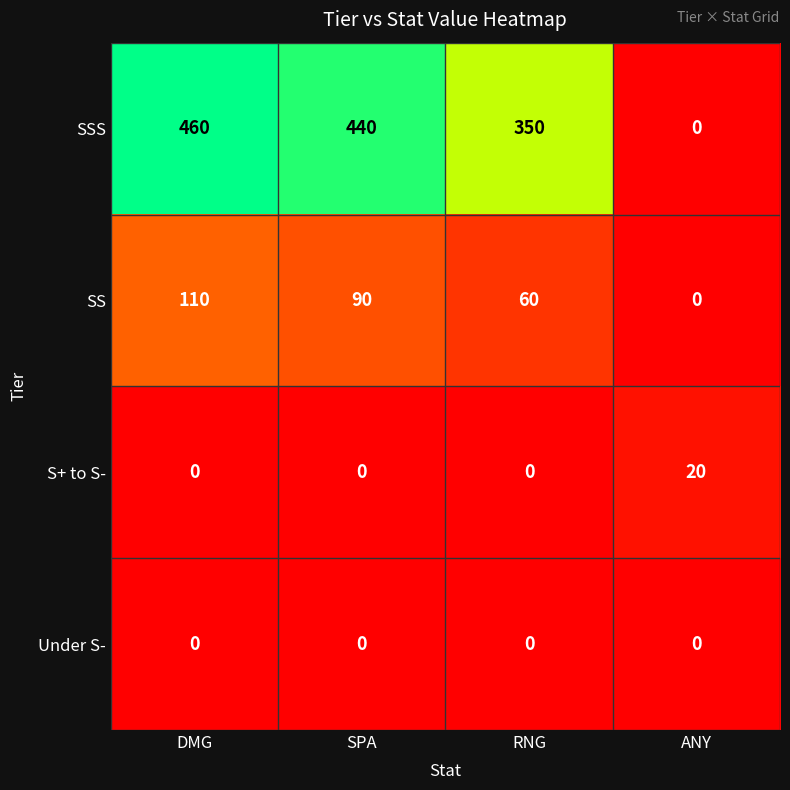

Which series has the largest total across all categories?

SSS